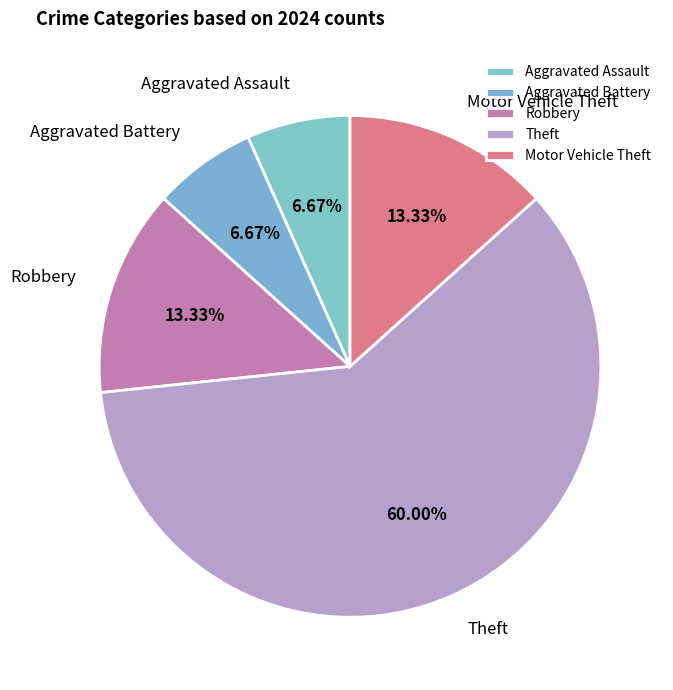

Is the sum of Robbery and Motor Vehicle Theft greater than half?

No